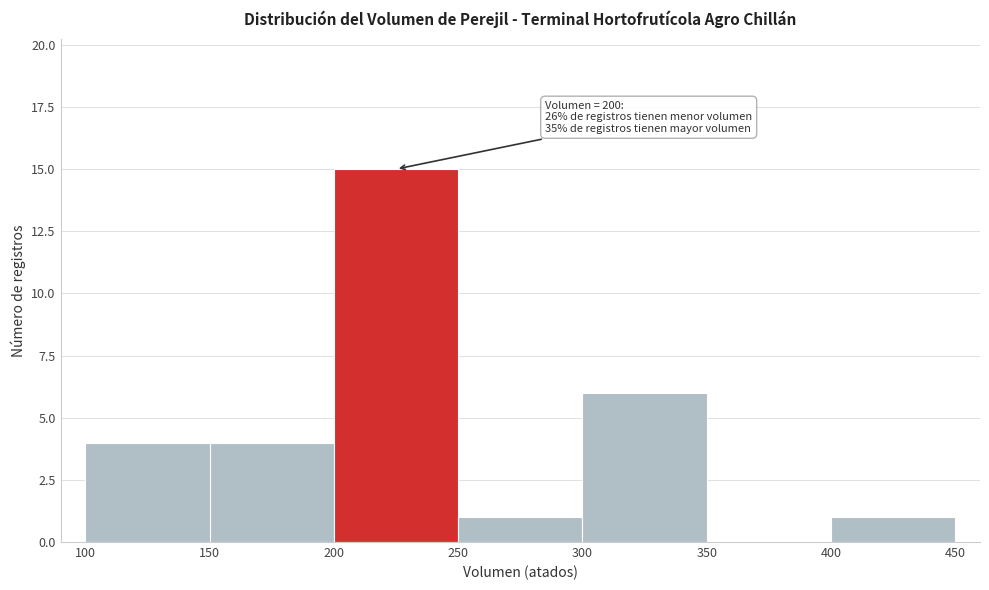

Over which range of the x-axis is the bar tallest?

200 to 250